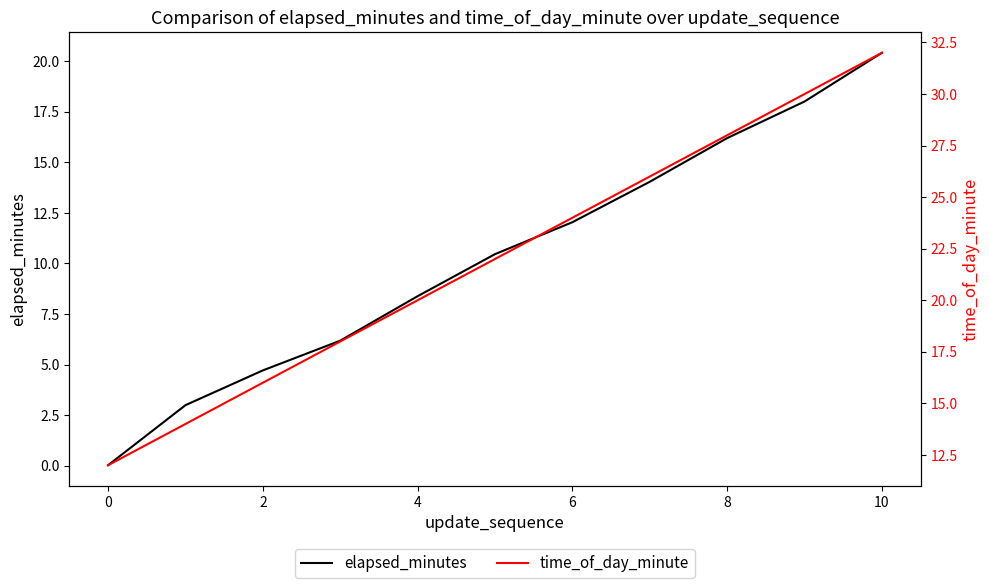

The value of elapsed_minutes at 10 is 11.8. True or false?

False